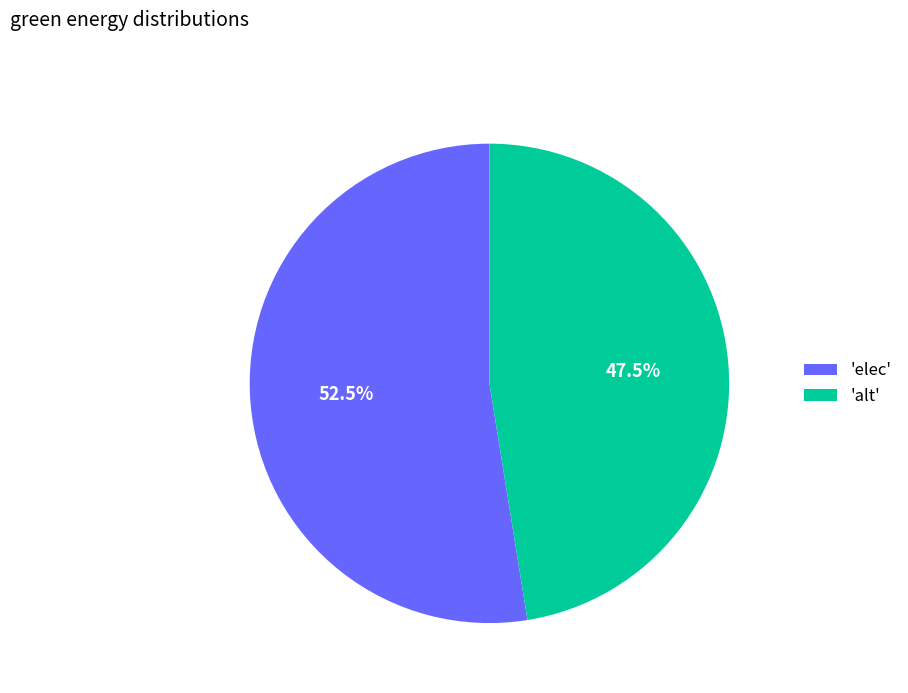

Which category accounts for the majority?

'elec'